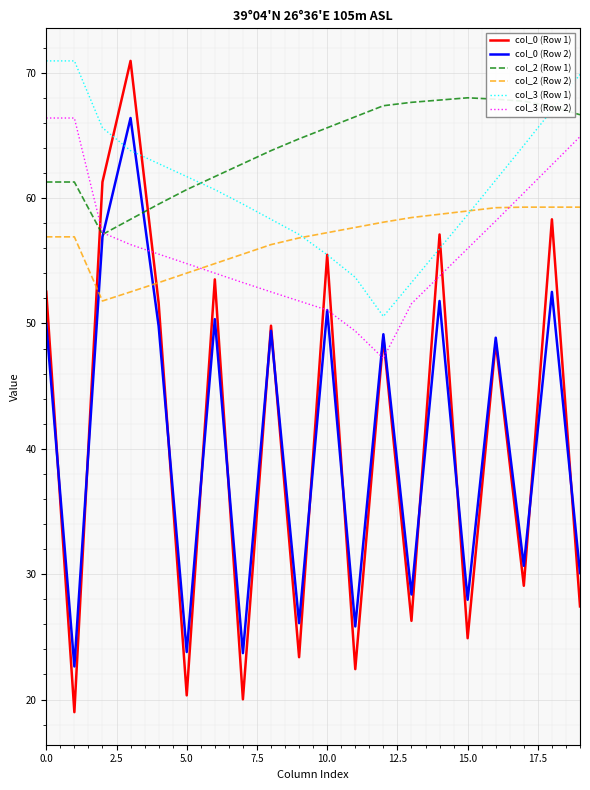

True or false: col_2 (Row 2) and col_2 (Row 1) cross at least once.

False